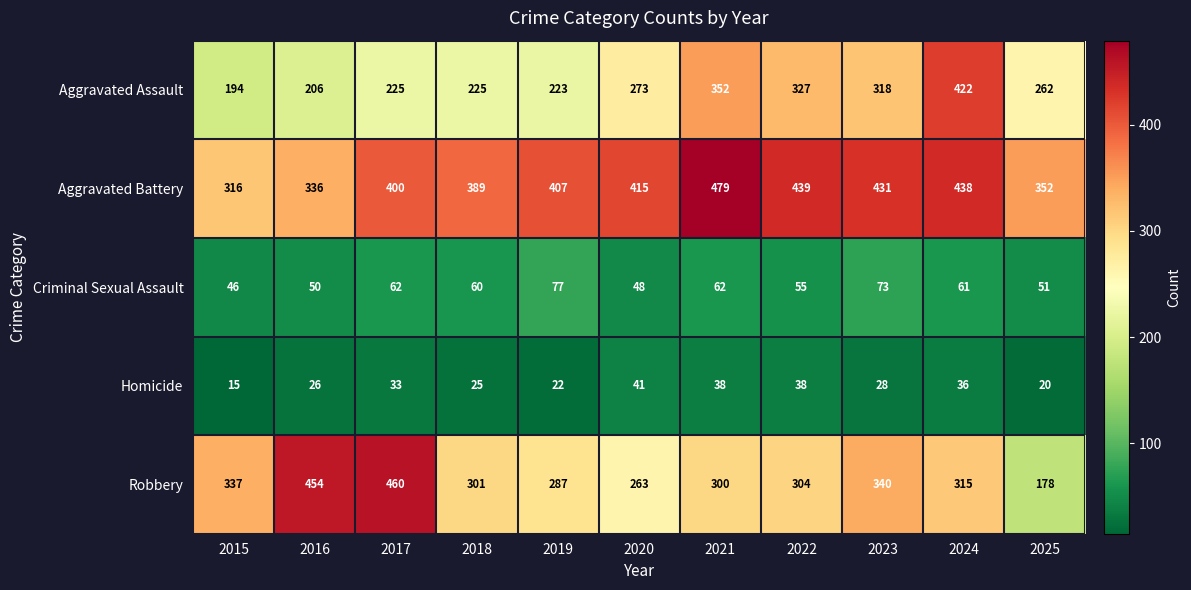

The Homicide series shows 29 at 2025. True or false?

False